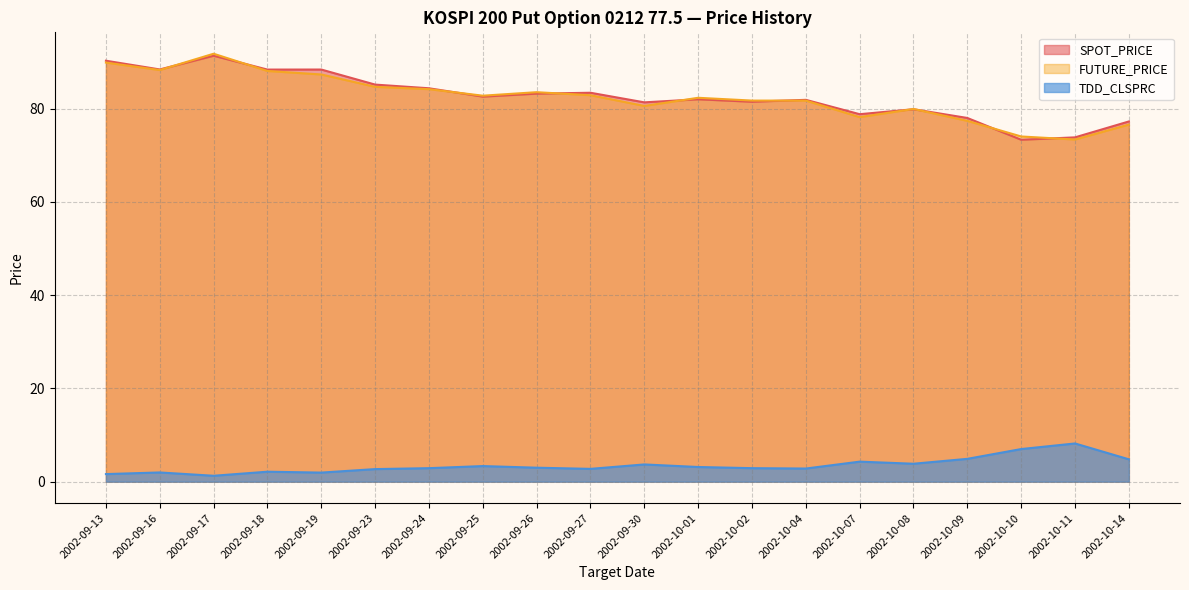

Which category has the lowest value across all series?

2002-09-17